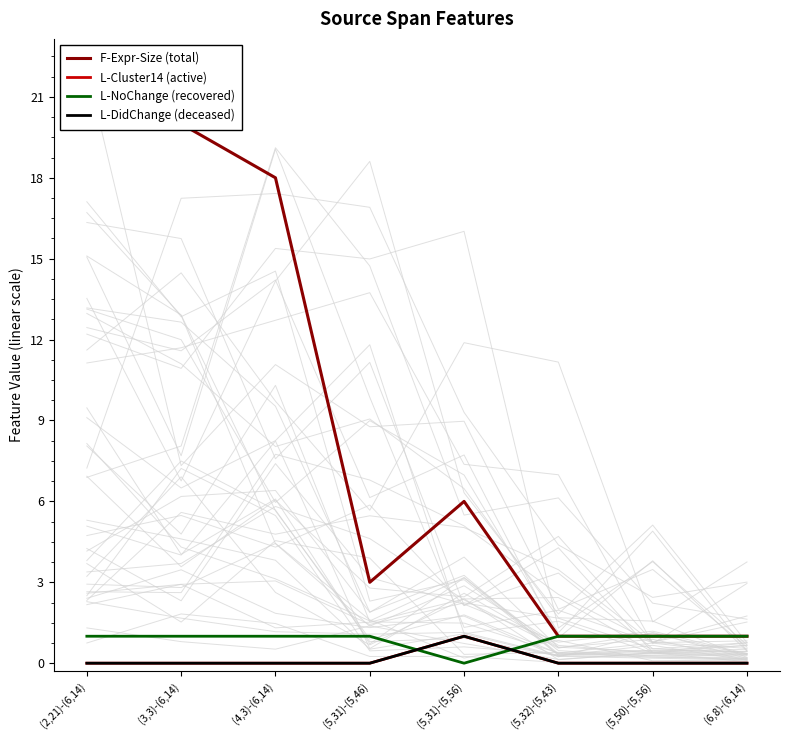

True or false: L-DidChange (deceased) has more than 1 points higher than both neighbors.

False